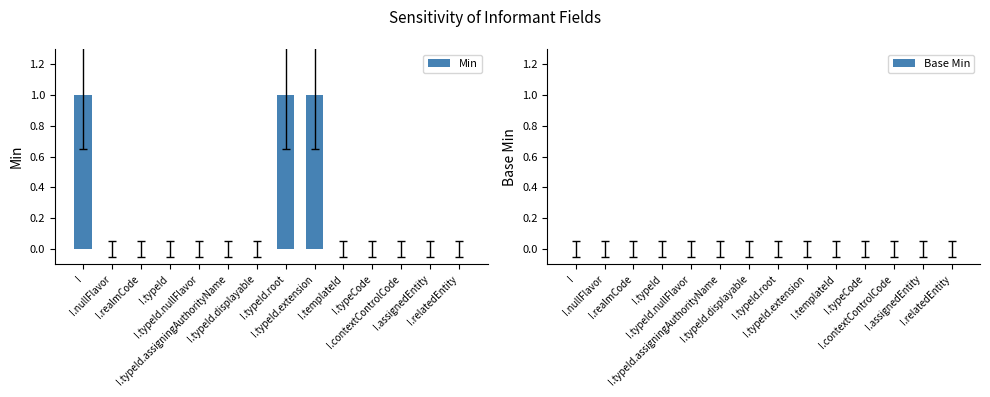

What is the sum of all values?

3